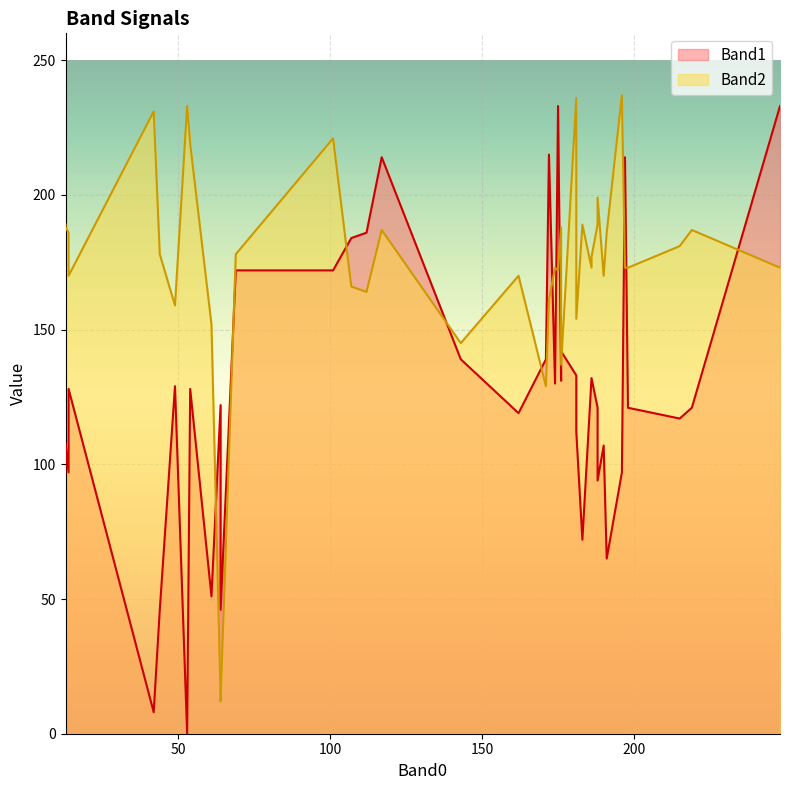

What is the total value across all series at 171?

268